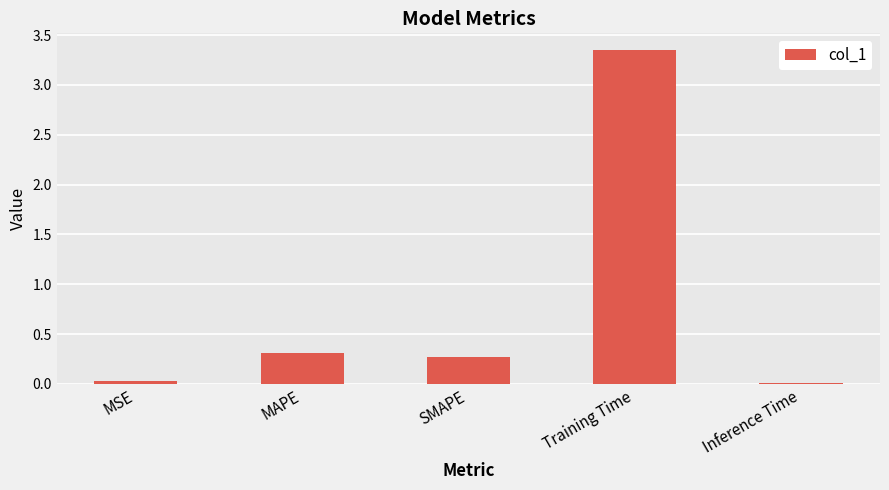

What is the label of the 1st bar from the right?

Inference Time